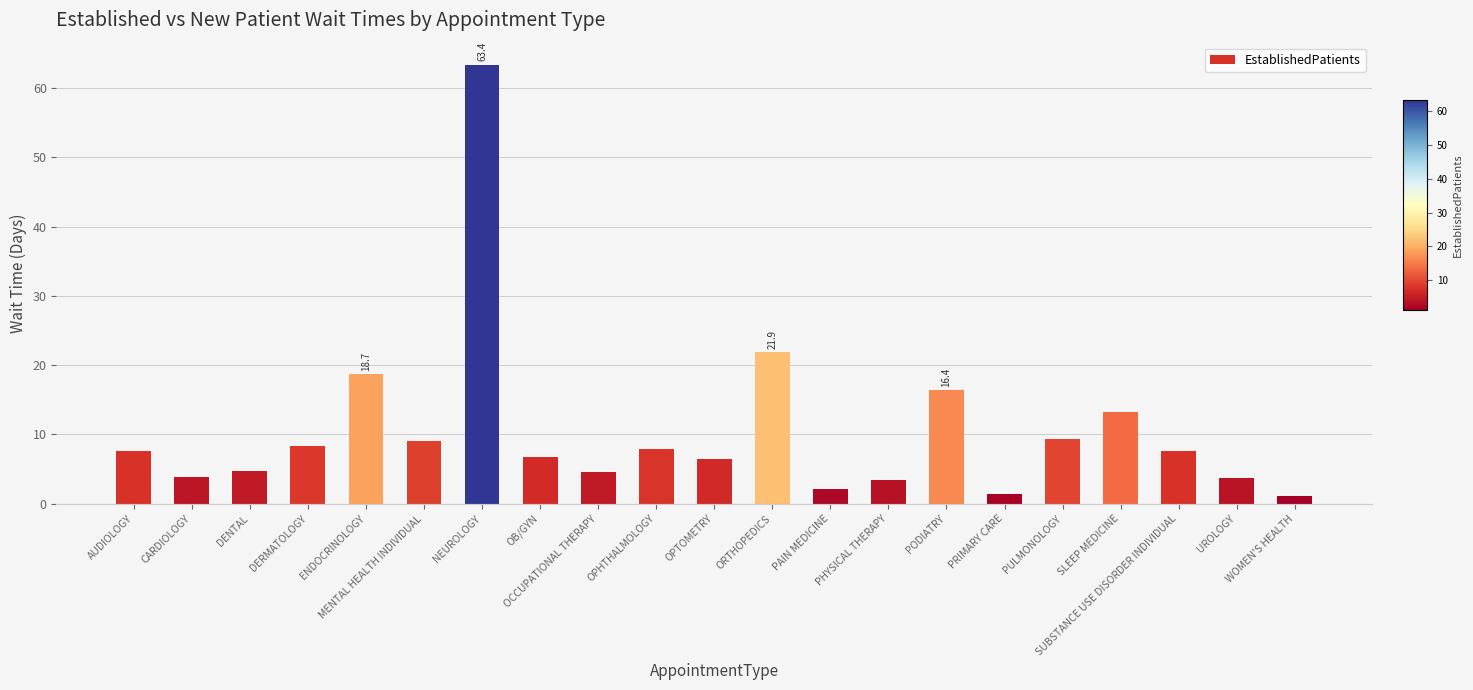

What is the difference between the maximum and minimum values?

62.3